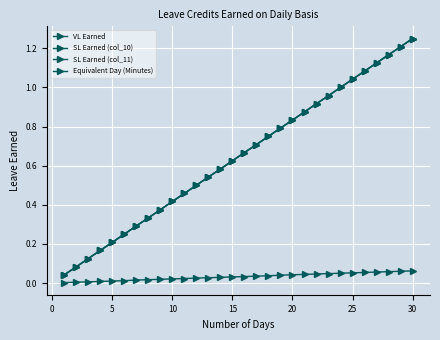

Does the chart display data point markers on the line(s)?

Yes